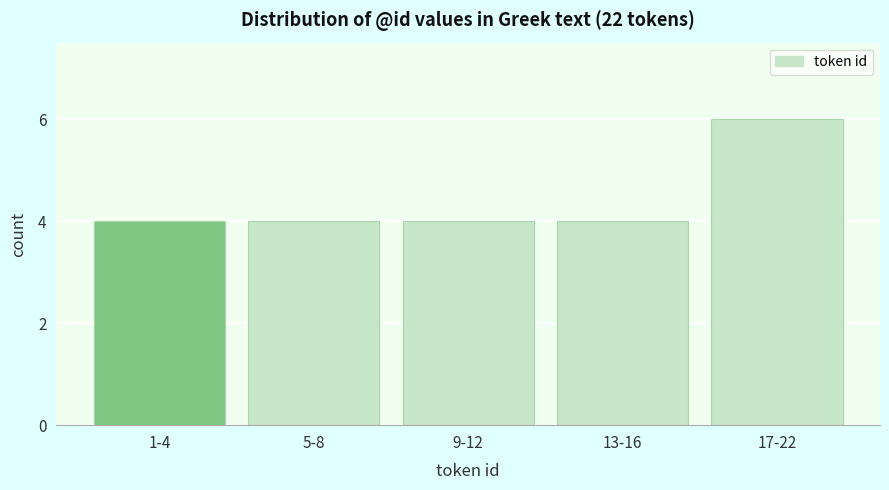

Reading left to right, what are all the values shown in this chart?

1-4=4	5-8=4	9-12=4	13-16=4	17-22=6